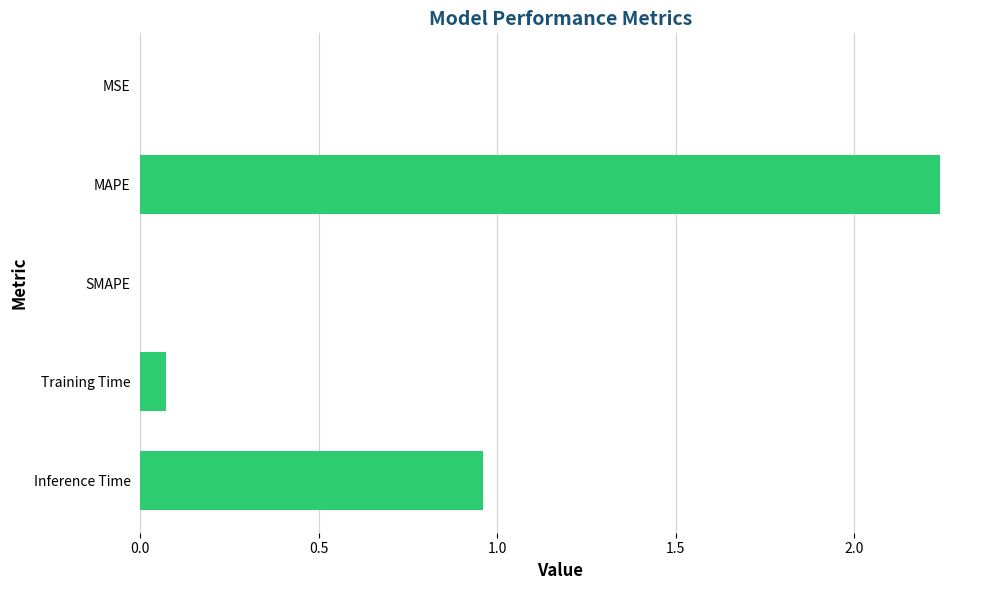

Is it true that the value at SMAPE is 0.0?

True